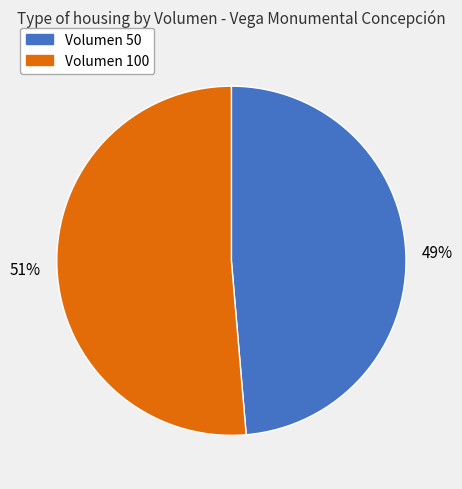

To the nearest percent, what is the average slice percentage?

50%